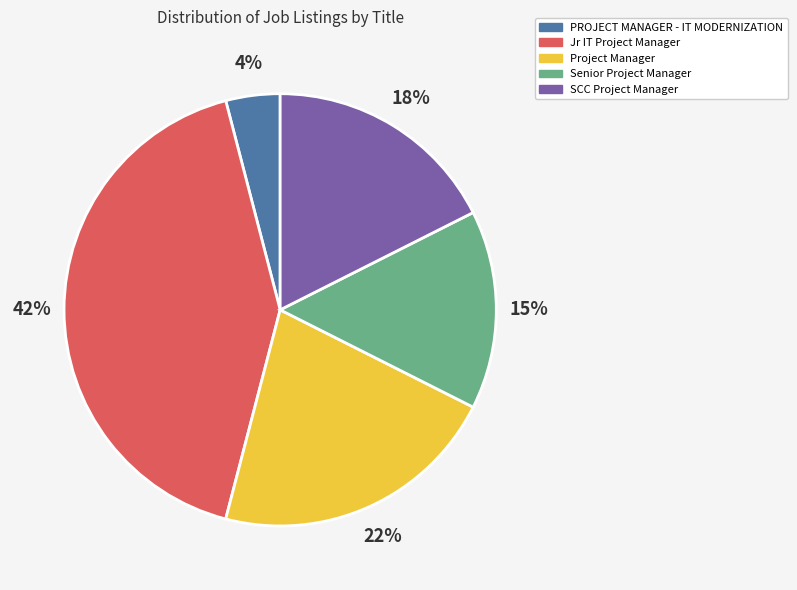

How many slices are in this pie chart?

5